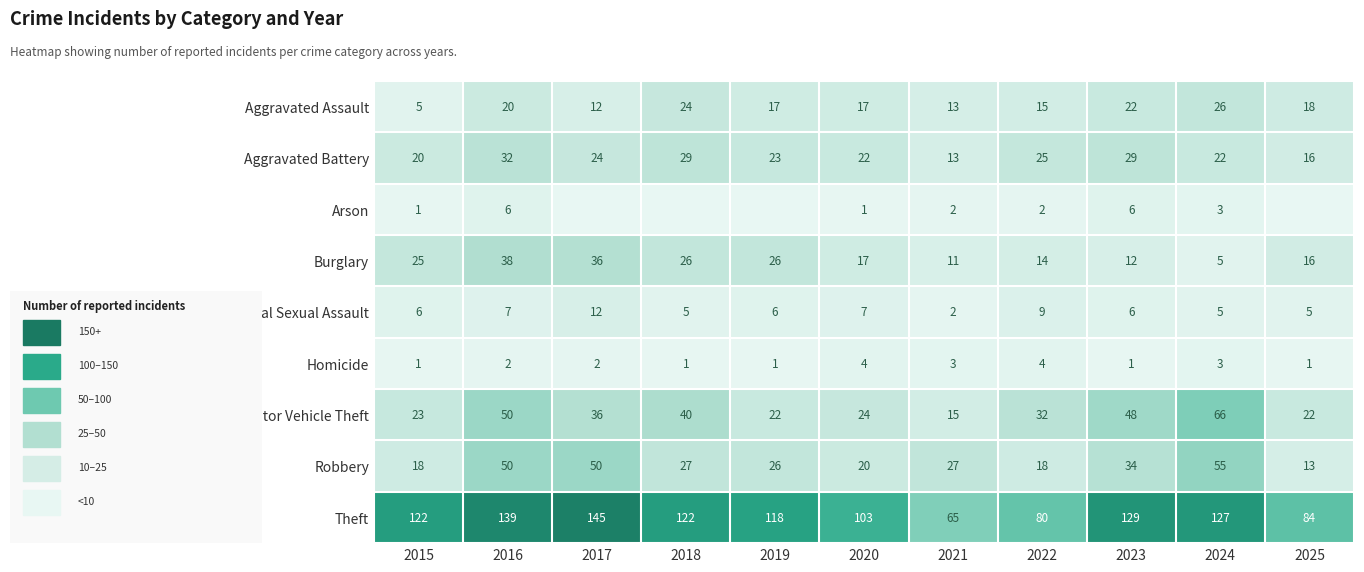

Which series changed the most between 2016 and 2022?

Theft